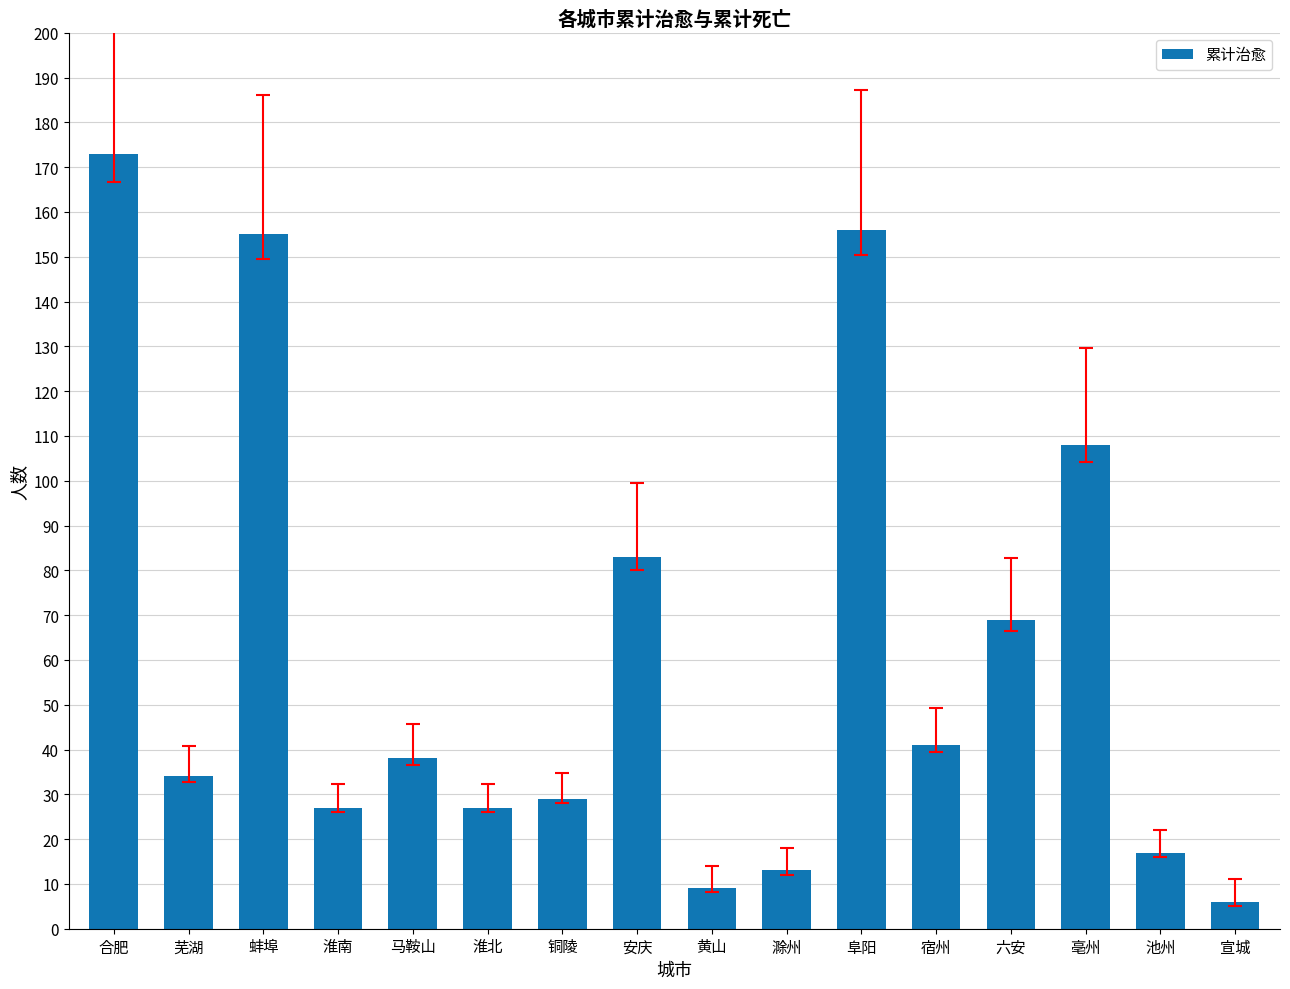

Where is the data nearest to the value 89?

安庆